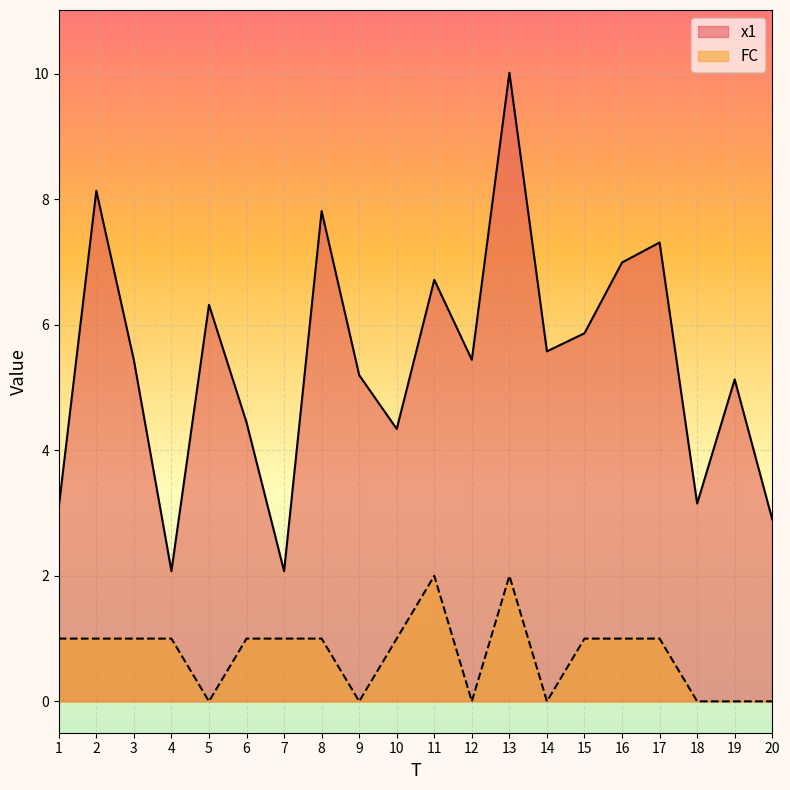

What is the difference between the maximum and minimum values in the x1 series?

7.9